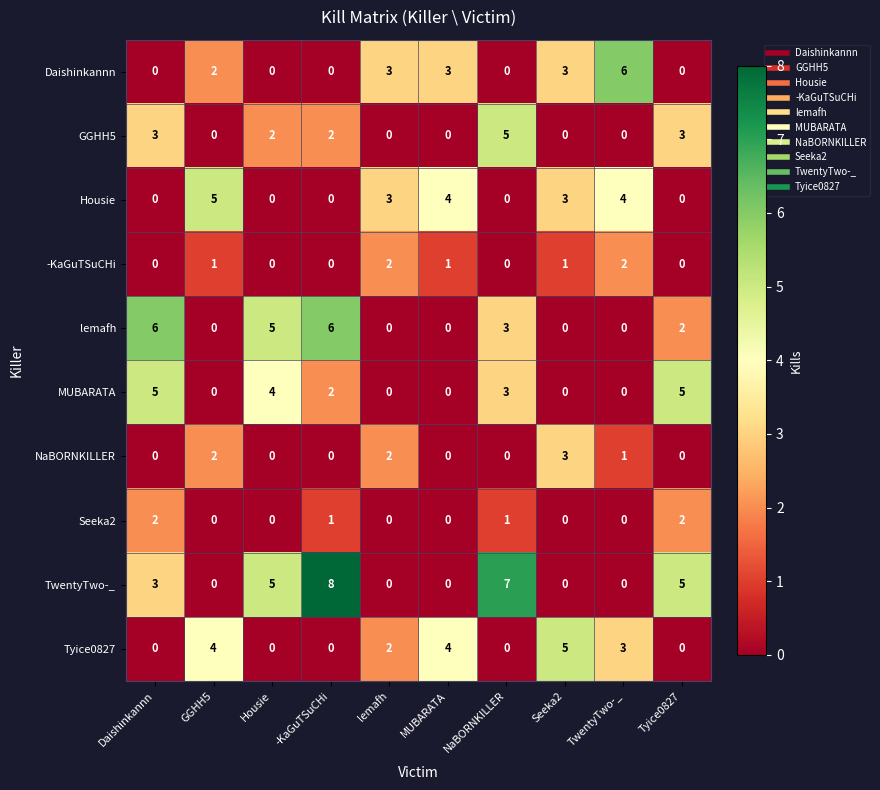

Which series has the widest spread of values?

TwentyTwo-_